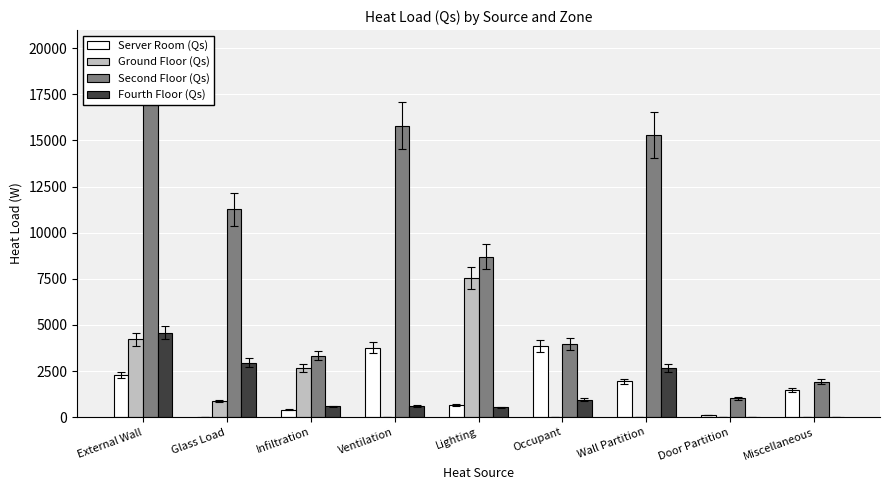

Does the chart contain any negative values?

No